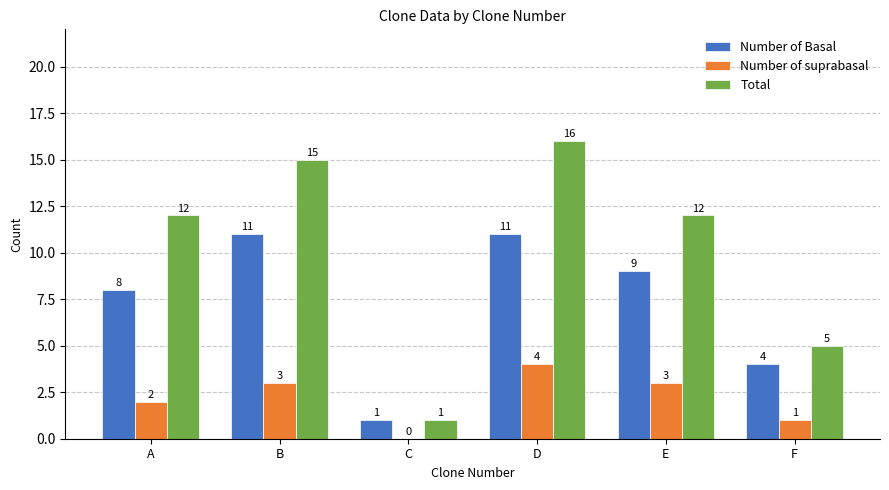

At which category does the chart reach its peak across all series?

D